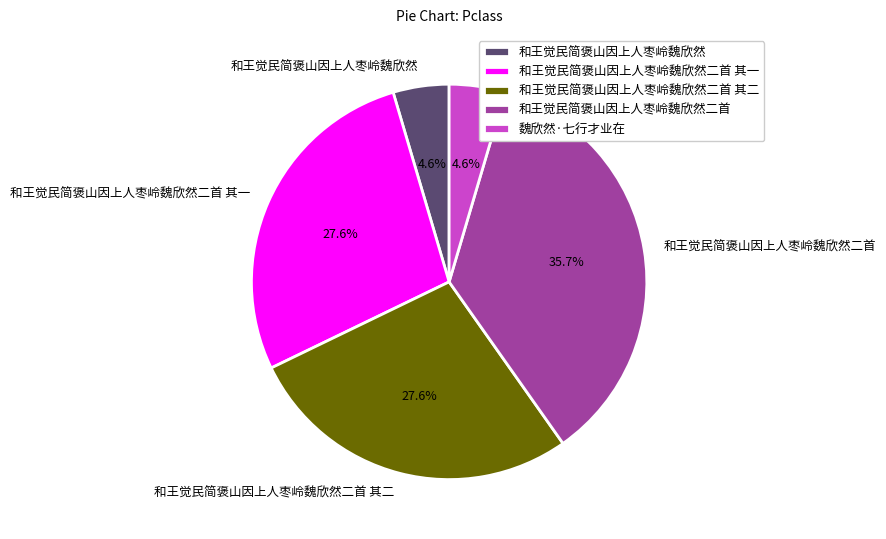

Count the number of slices in the pie.

5